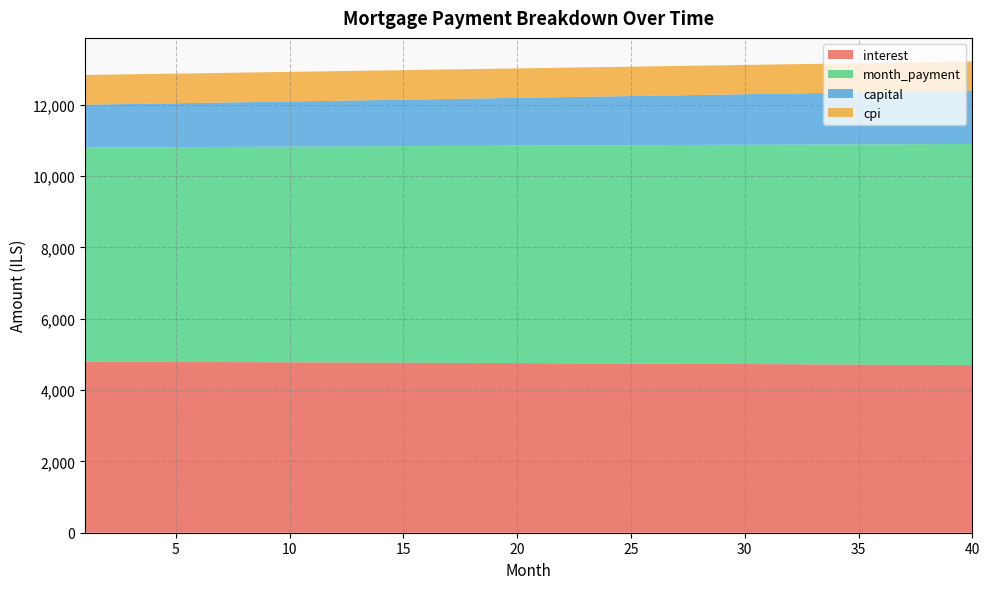

Reading left to right, list all the values displayed in this chart.

interest: 4795.7	4793.9	4792.1	4790.2	4788.3	4786.4	4784.5	4782.5	4780.5	4778.4	4776.3	4774.2	4772.0	4769.8	4767.6	4765.3	4763.0	4760.7	4758.3	4755.9	4753.4	4750.9	4748.4	4745.8	4743.2	4740.5	4737.9	4735.1	4732.3	4729.5	4726.7	4723.8	4720.9	4717.9	4714.9	4711.8	4708.7	4705.6	4702.4	4699.2
month_payment: 5999.5	6004.5	6009.5	6014.5	6019.5	6024.5	6029.6	6034.6	6039.6	6044.7	6049.7	6054.7	6059.8	6064.8	6069.9	6074.9	6080.0	6085.1	6090.1	6095.2	6100.3	6105.4	6110.5	6115.6	6120.7	6125.8	6130.9	6136.0	6141.1	6146.2	6151.3	6156.4	6161.6	6166.7	6171.9	6177.0	6182.1	6187.3	6192.4	6197.6
capital: 1203.8	1210.6	1217.4	1224.3	1231.2	1238.1	1245.1	1252.1	1259.1	1266.2	1273.4	1280.5	1287.7	1295.0	1302.3	1309.6	1317.0	1324.4	1331.8	1339.3	1346.9	1354.5	1362.1	1369.7	1377.5	1385.2	1393.0	1400.8	1408.7	1416.7	1424.6	1432.7	1440.7	1448.8	1457.0	1465.2	1473.4	1481.7	1490.1	1498.5
cpi: 833.0	832.7	832.4	832.1	831.7	831.4	831.0	830.7	830.3	830.0	829.6	829.2	828.8	828.5	828.1	827.7	827.3	826.8	826.4	826.0	825.6	825.1	824.7	824.2	823.8	823.3	822.8	822.3	821.8	821.3	820.8	820.3	819.8	819.3	818.8	818.2	817.7	817.1	816.6	816.0